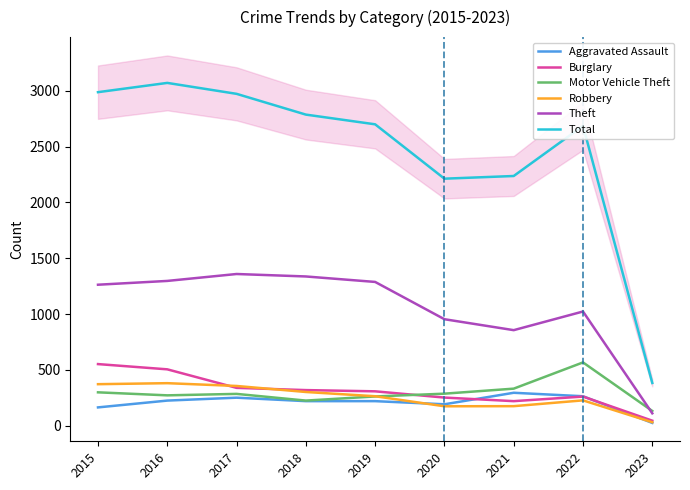

What is the difference between the Motor Vehicle Theft values at 2019 and 2020?

25